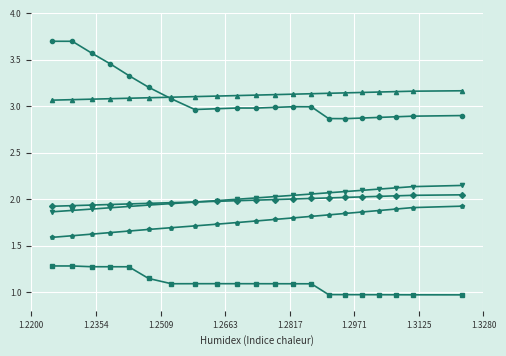

What is the maximum value shown in the chart?

3.7